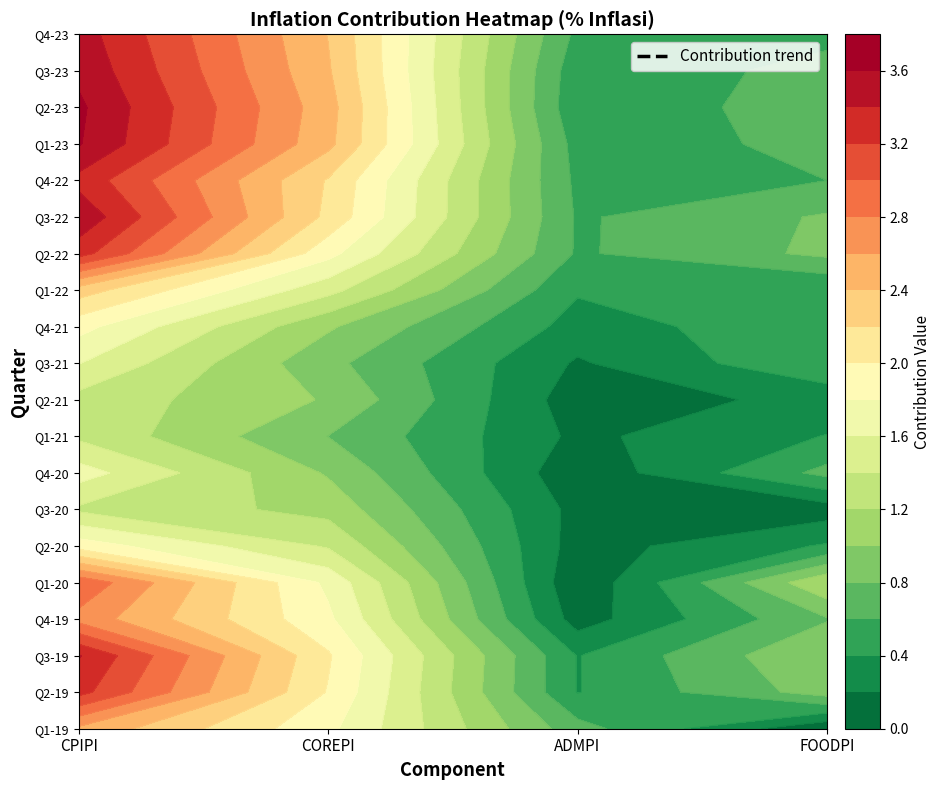

True or false: Q3-19 has a value of 0.4 at ADMPI.

True